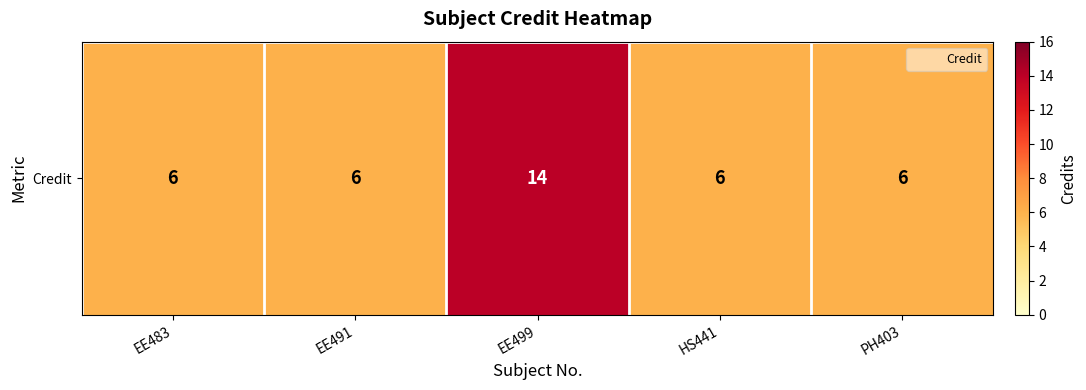

The value at HS441 is 6. True or false?

True